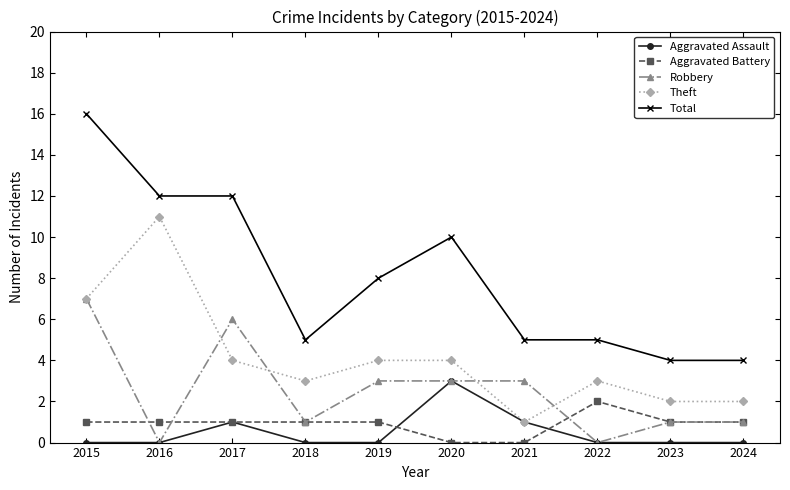

What is the spread (max minus min) of values at 2020?

10